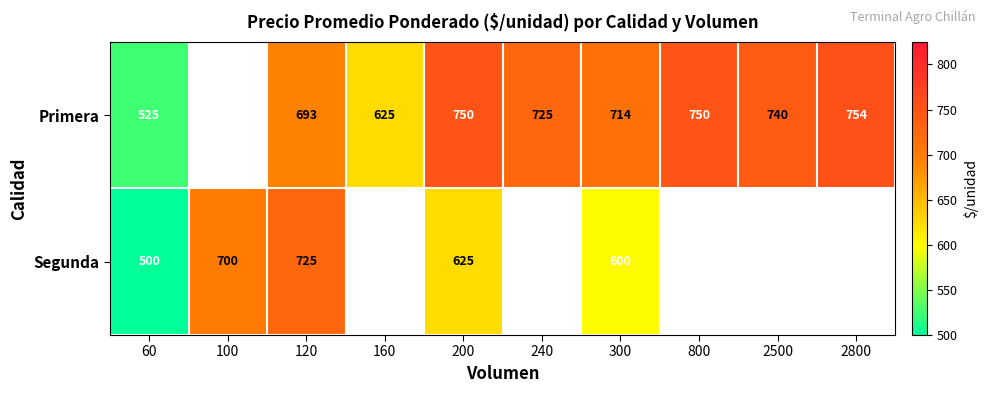

The Segunda series shows 194 at 120. True or false?

False